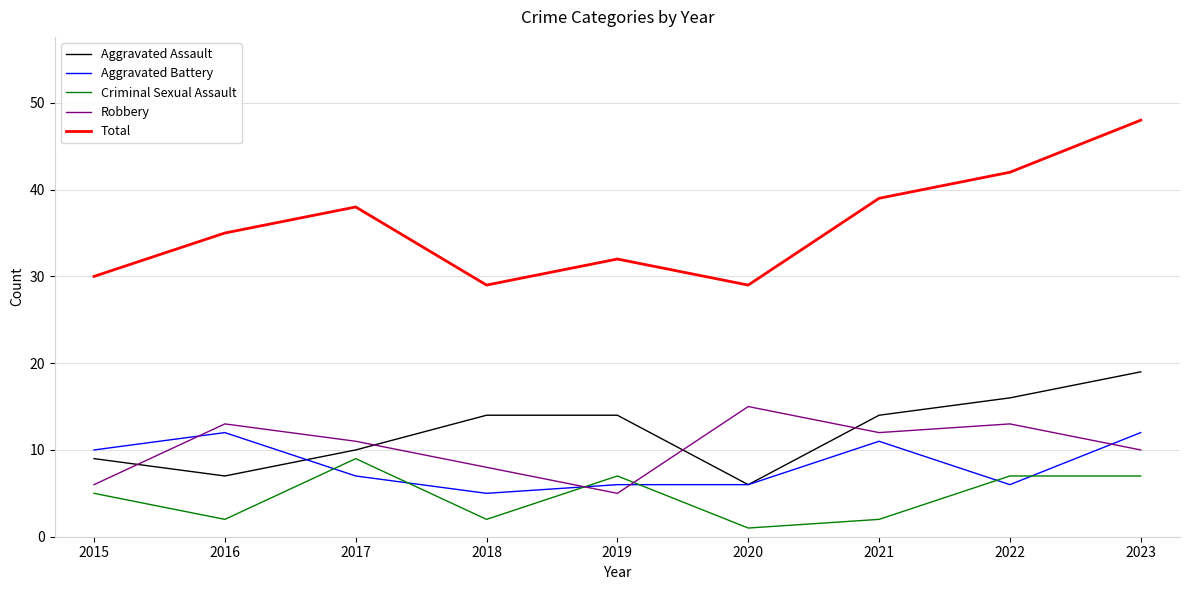

At which category is the sum across all series the highest?

2023